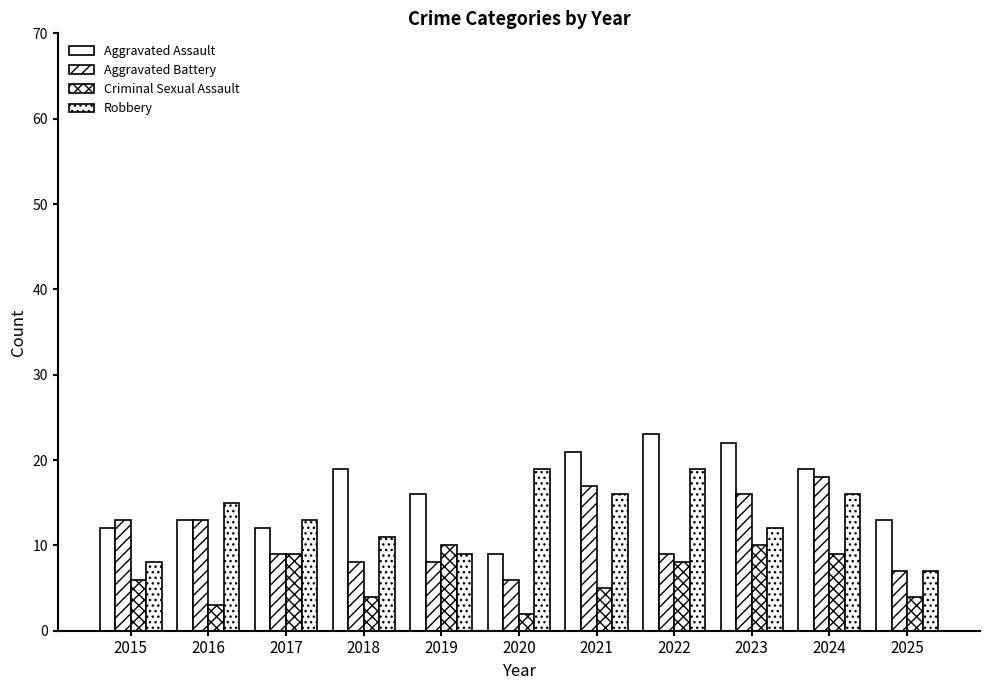

How many distinct data groups are displayed?

4